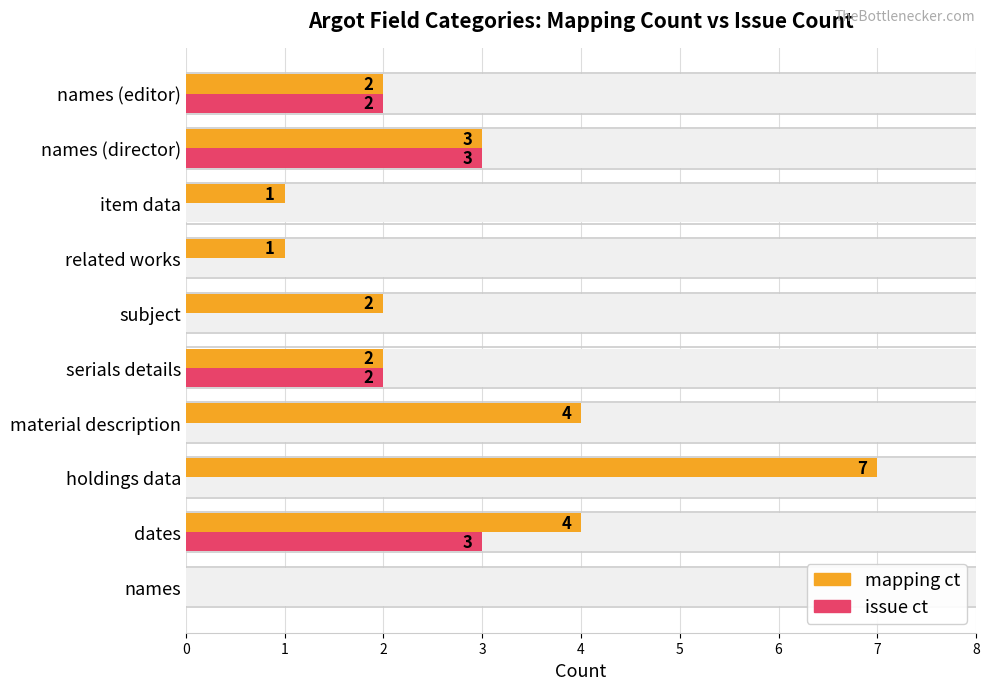

Rank the series by their average value, from lowest to highest.

issue ct, mapping ct